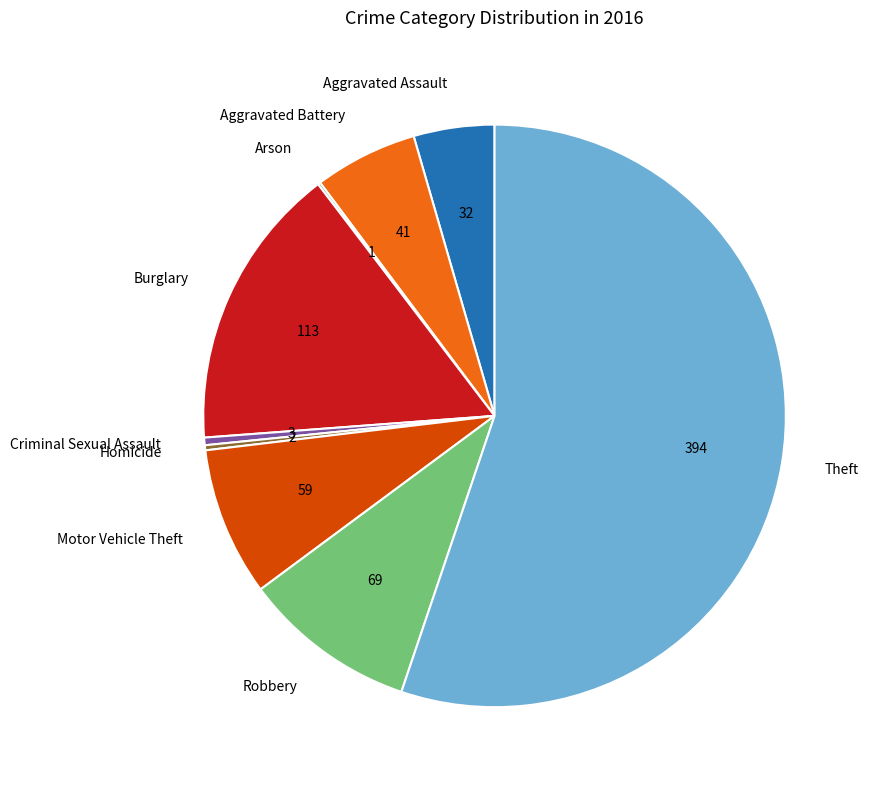

Combined, do Aggravated Battery and Robbery account for over 50%?

No